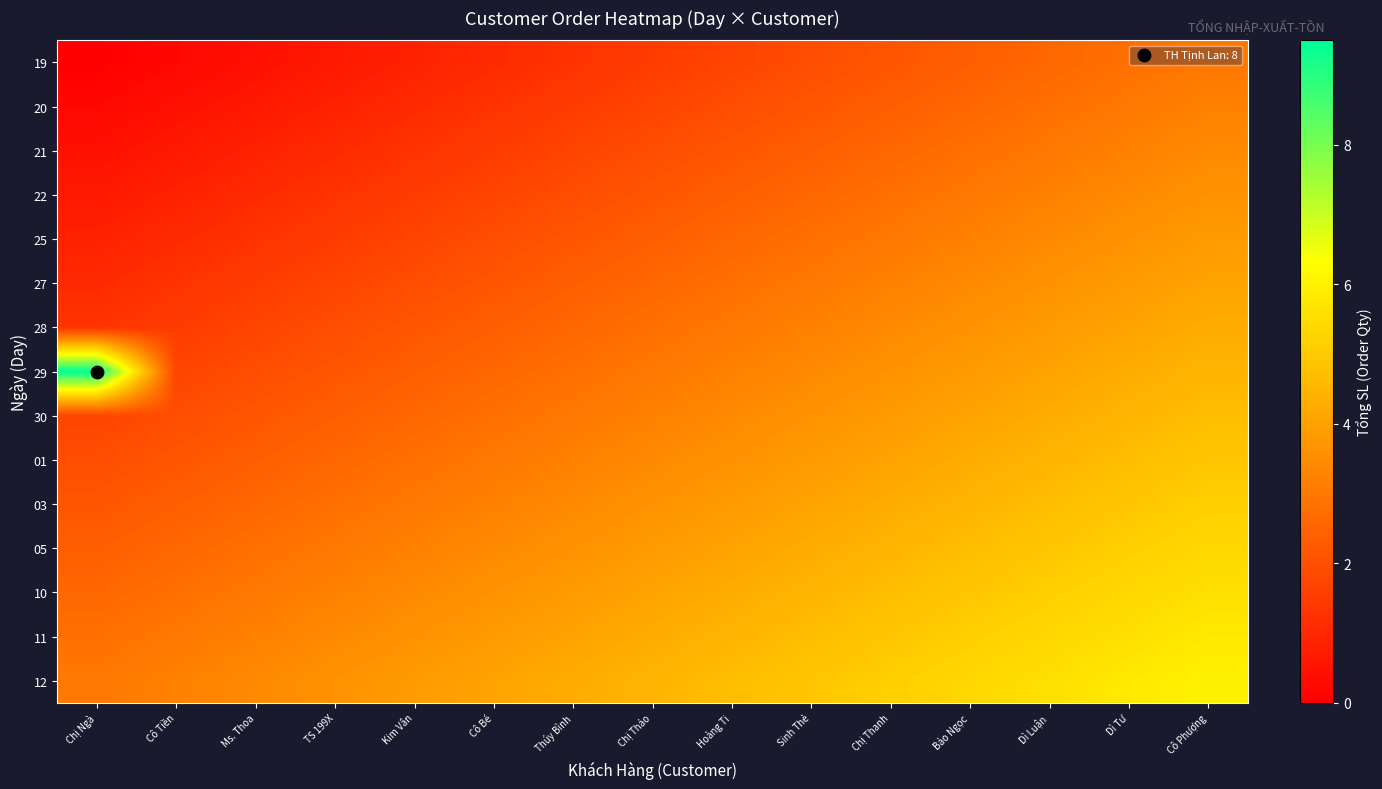

At which category does the chart reach its minimum across all series?

Chị Ngà